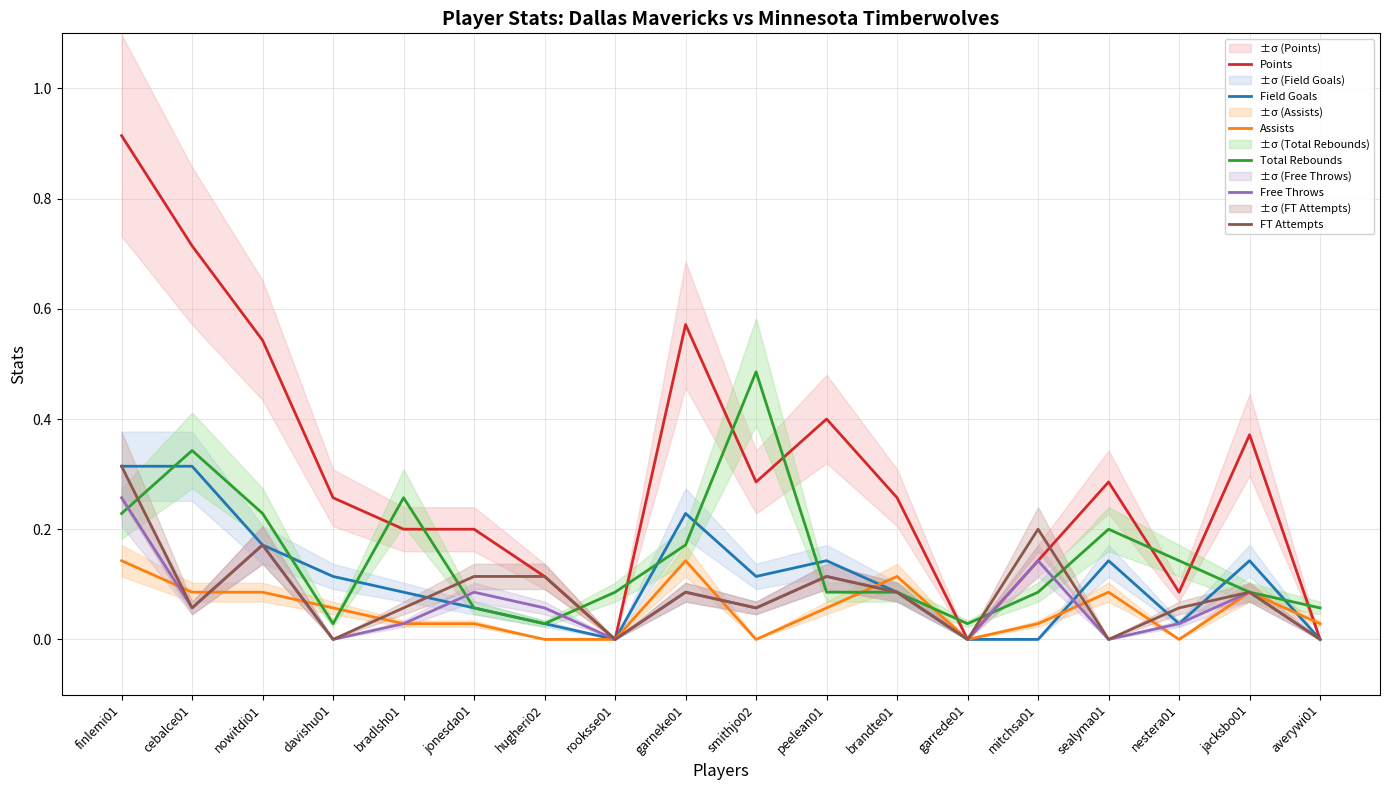

Is the value of FT Attempts at brandte01 greater than the value of Free Throws at jonesda01?

No